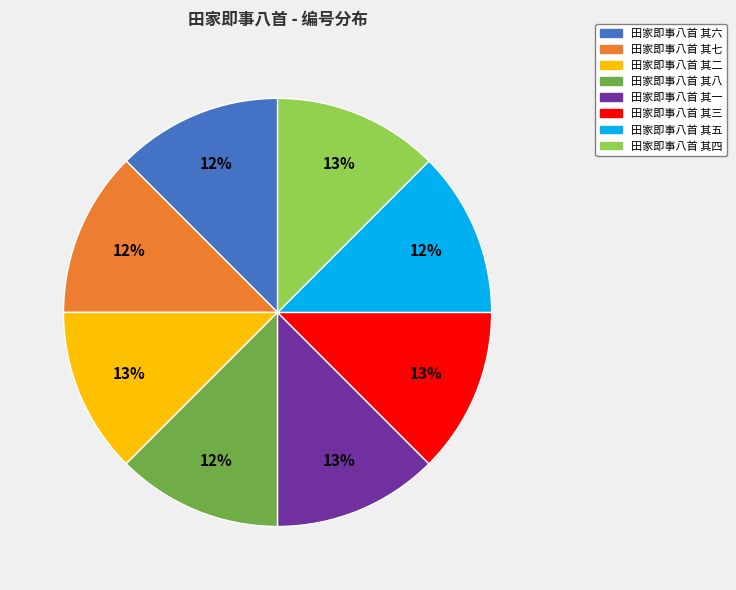

Does any single category account for the majority?

No